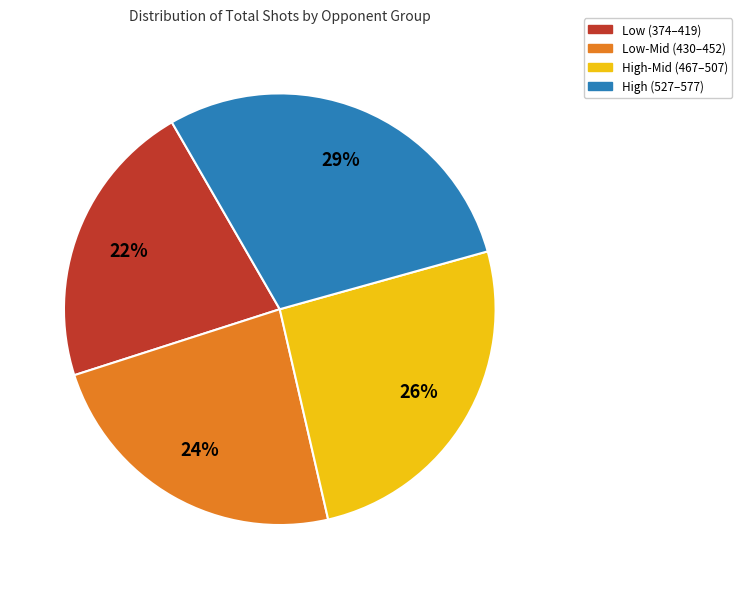

To the nearest percent, what is the difference between the largest and smallest slice percentages?

7%